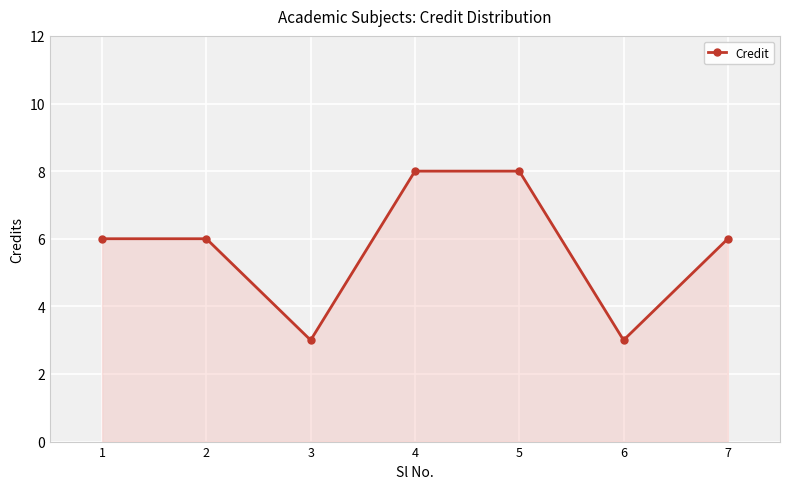

Between 6 and 7, which is larger?

7